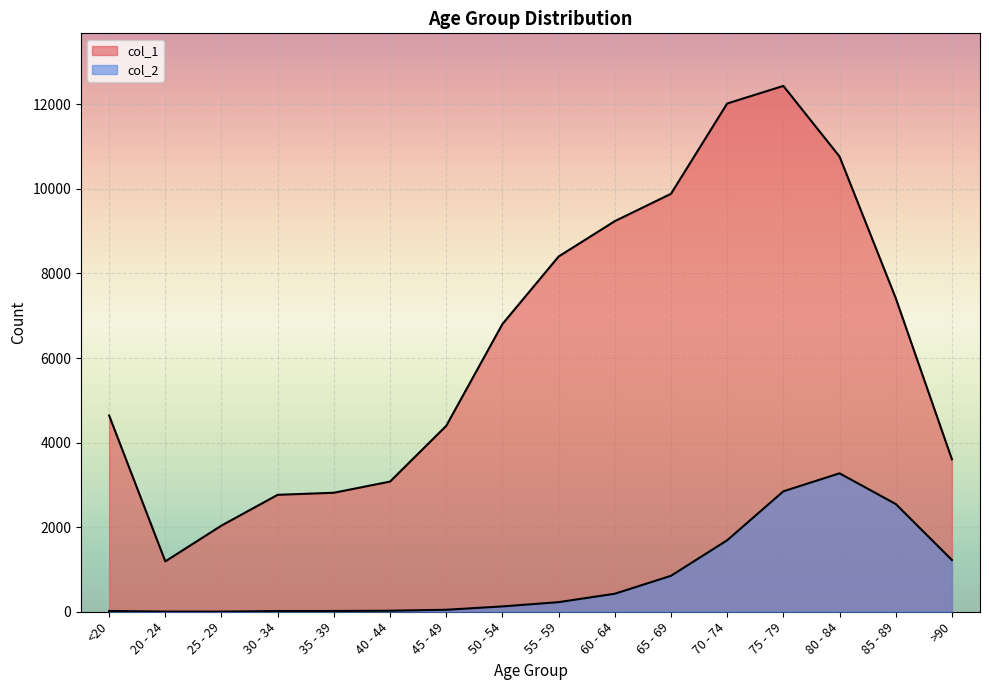

How many values in the col_2 series exceed 227?

7